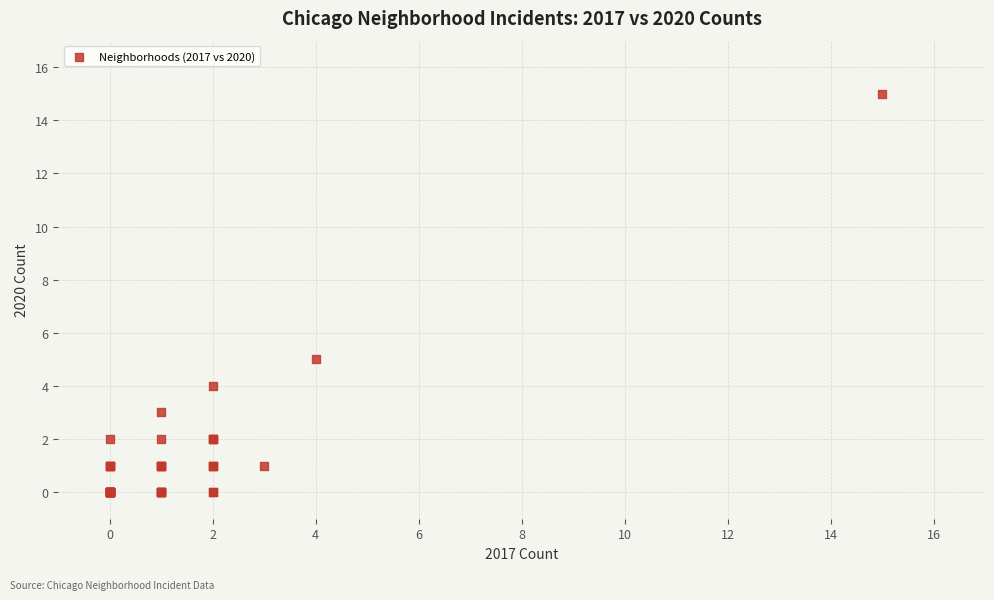

What Y value in the scatter plot is closest to 7?

5